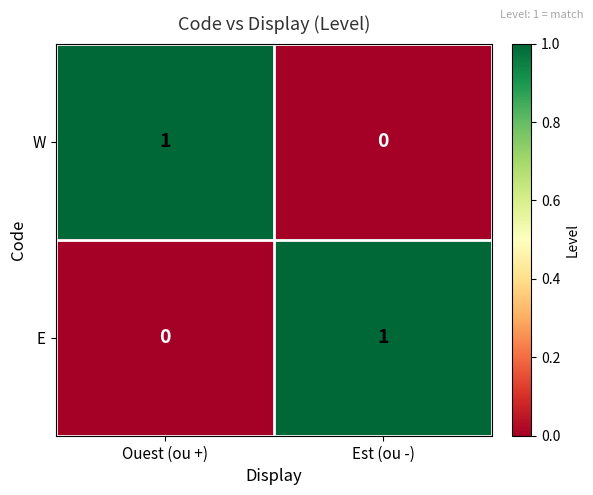

What is the maximum value shown in the chart?

1